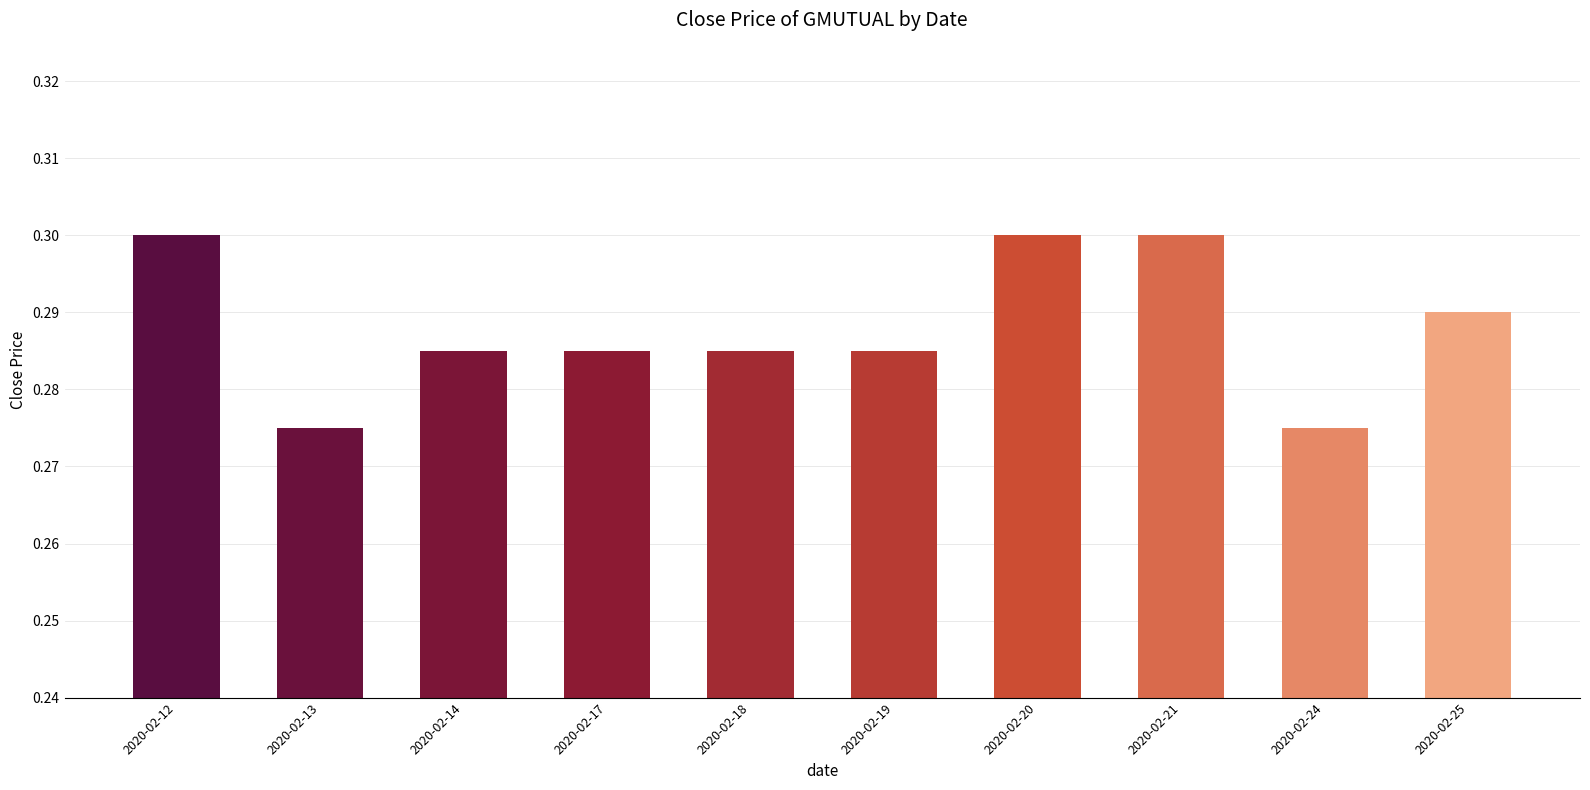

The chart shows a value of 0.5 at 2020-02-12. True or false?

False